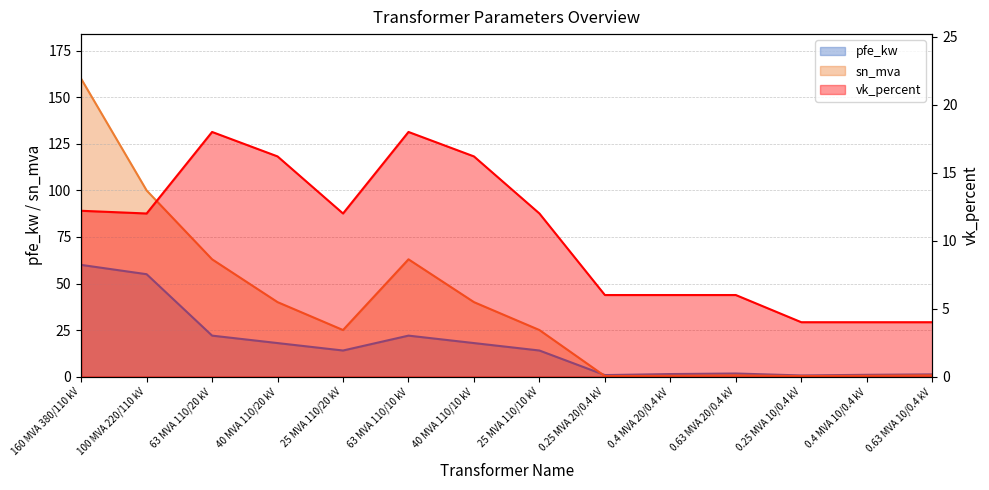

What is the spread (max minus min) of values at 0.4 MVA 10/0.4 kV?

3.6